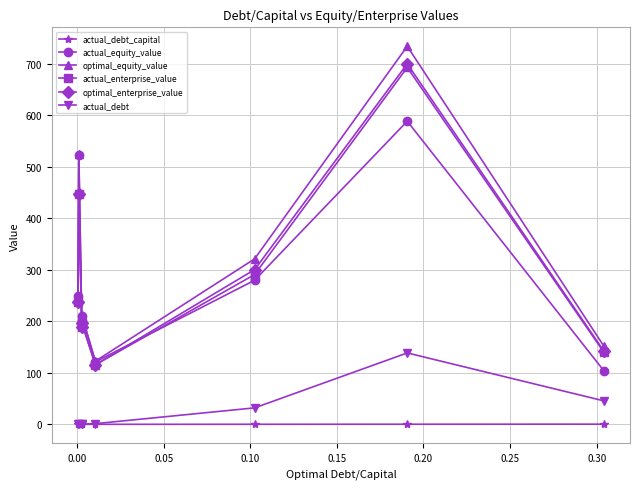

True or false: optimal_equity_value has more than 0 points higher than both neighbors.

True